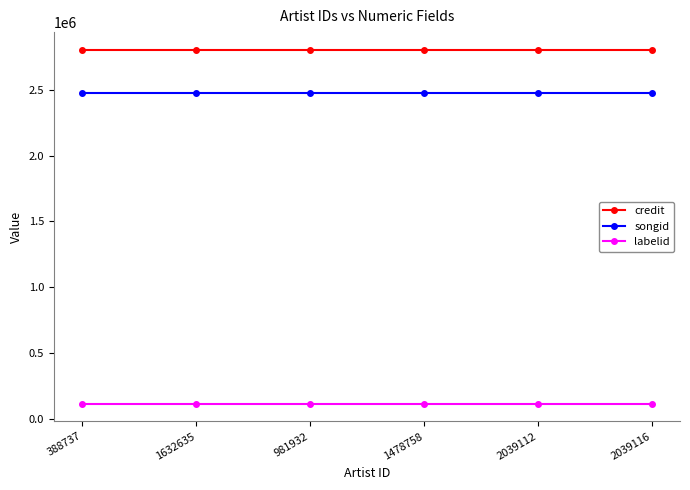

Reading left to right, what are all the values shown in this chart?

credit: 388737=2800993	1632635=2800993	981932=2800993	1478758=2800993	2039112=2800993	2039116=2800993
songid: 388737=2477251	1632635=2477251	981932=2477251	1478758=2477251	2039112=2477251	2039116=2477251
labelid: 388737=118933	1632635=118933	981932=118933	1478758=118933	2039112=118933	2039116=118933